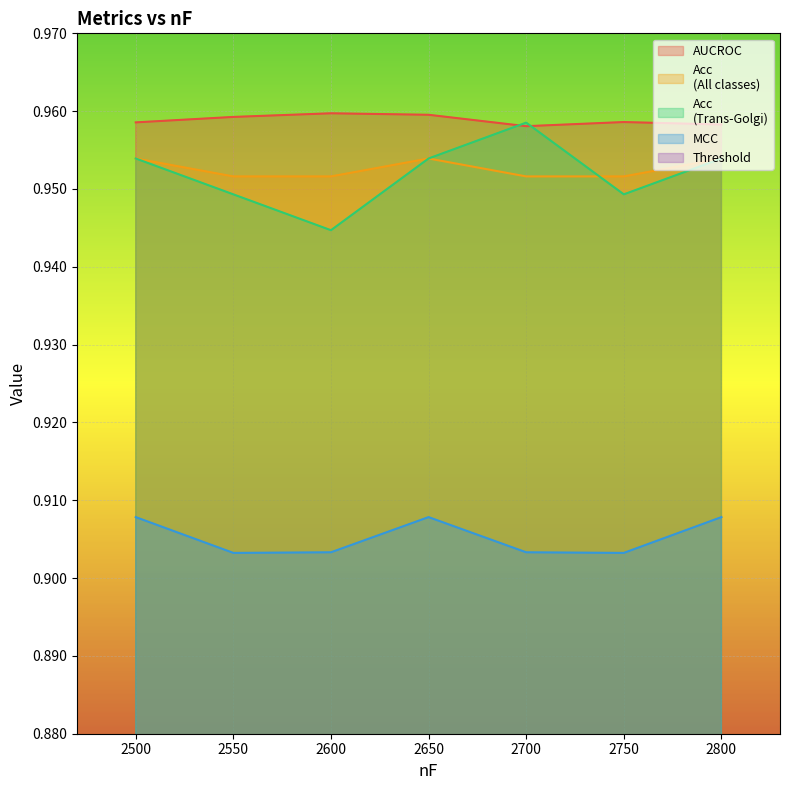

Is it true that AUCROC equals 1.6 at 2800?

False